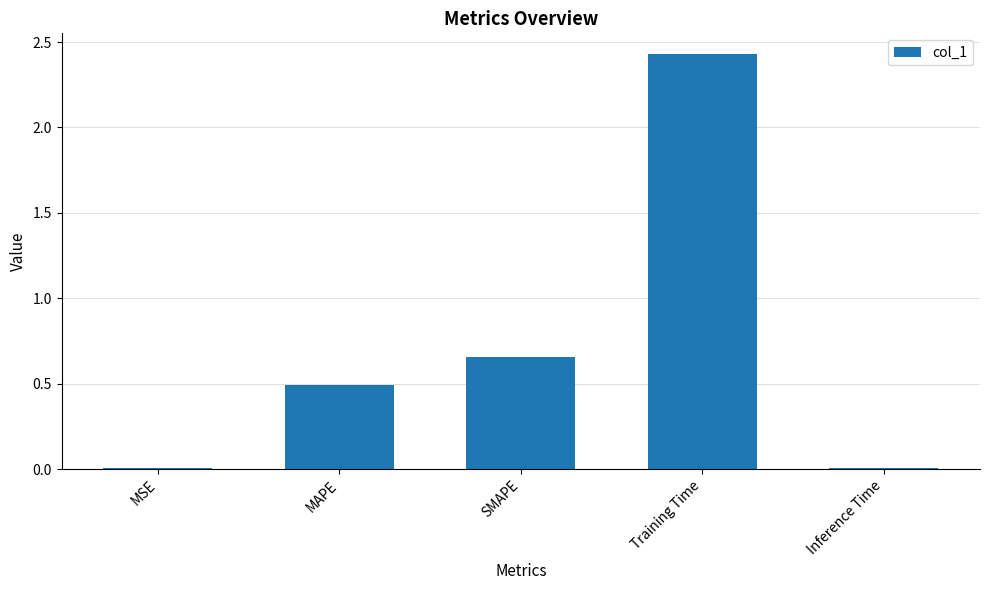

What is the change in value from SMAPE to Training Time?

+1.8